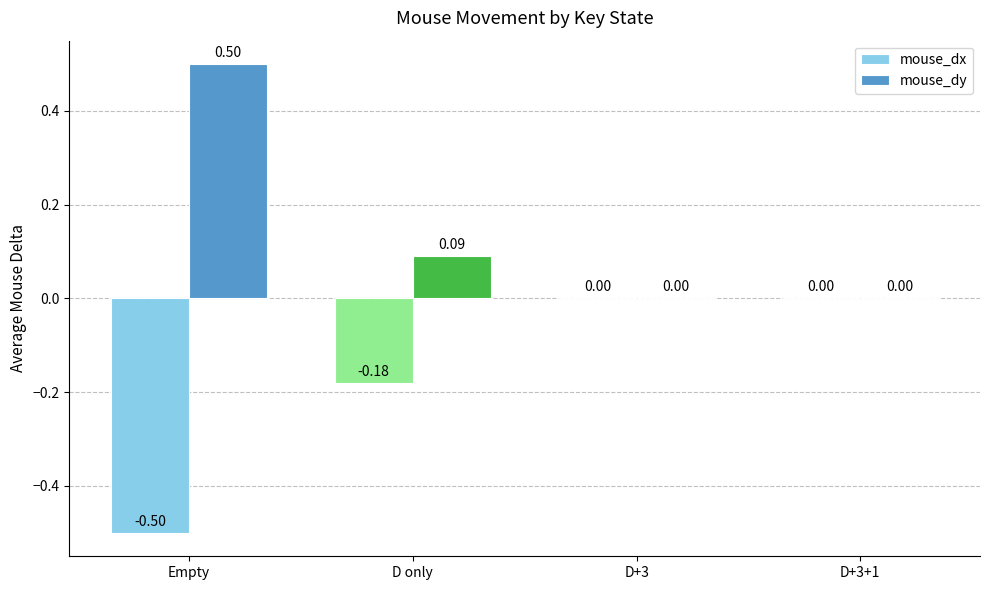

Which category has the highest value across all series?

Empty